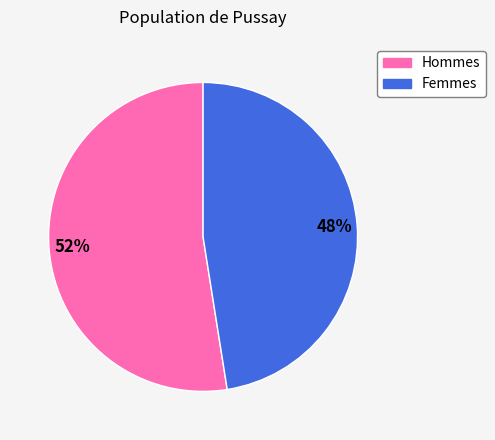

To the nearest percent, what is the average slice percentage?

50%